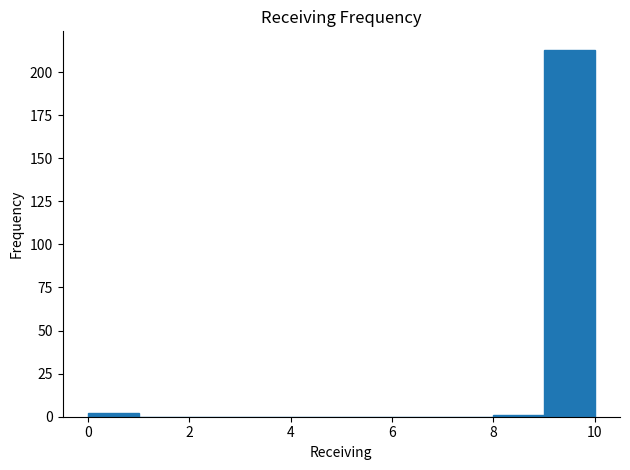

Reading left to right, list every bar in this chart as the range it spans on the x-axis followed by its height. The values are not printed on the chart, so give them approximately, as read against the axis.

0 to 1: under 5
1 to 2: 0
2 to 3: 0
3 to 4: 0
4 to 5: 0
5 to 6: 0
6 to 7: 0
7 to 8: 0
8 to 9: under 5
9 to 10: 215